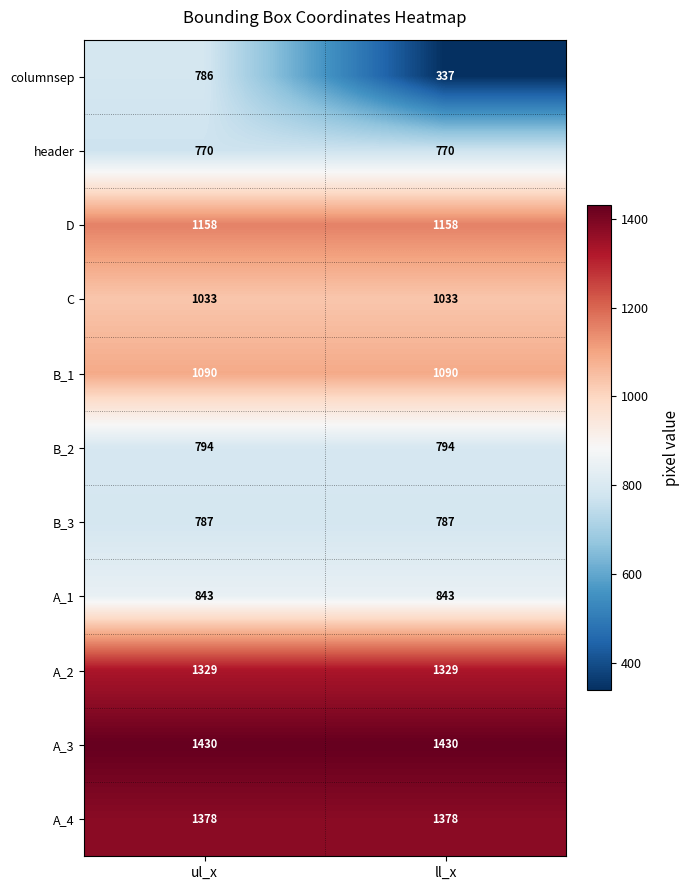

Reading right to left, list all the values displayed in this chart.

columnsep: 337	786
header: 770	770
D: 1158	1158
C: 1033	1033
B_1: 1090	1090
B_2: 794	794
B_3: 787	787
A_1: 843	843
A_2: 1329	1329
A_3: 1430	1430
A_4: 1378	1378